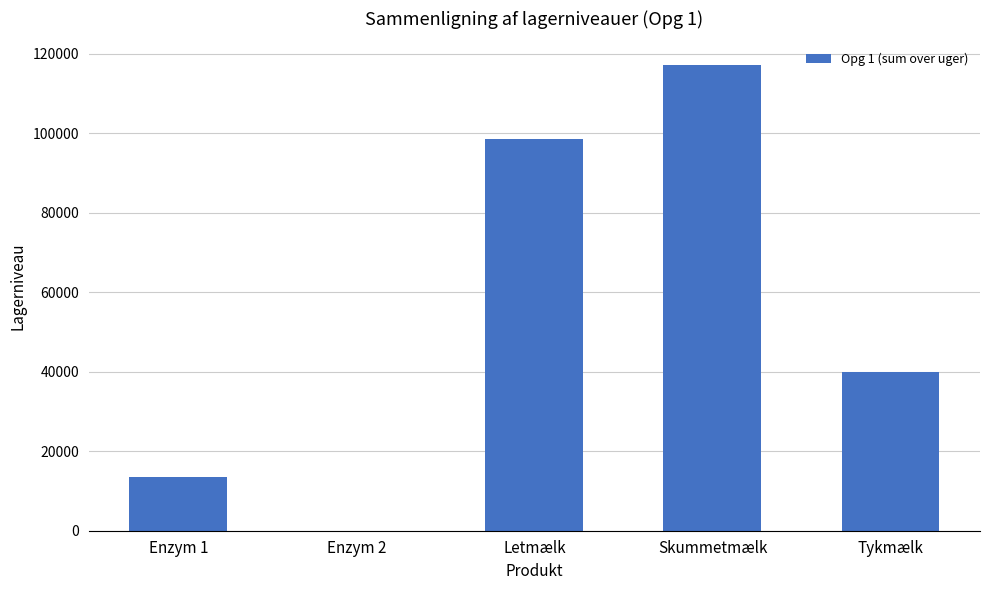

What is the average value?

53862